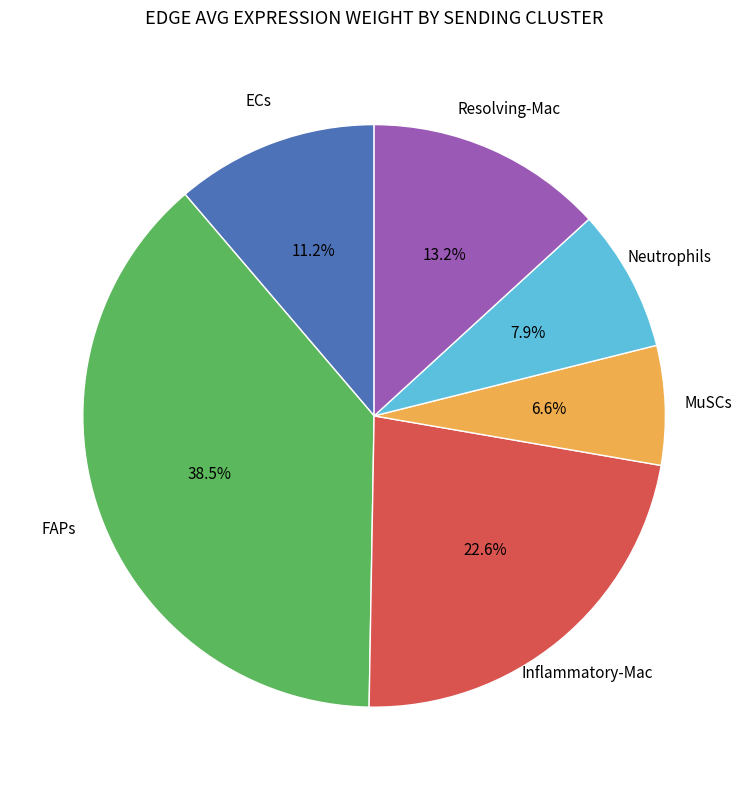

Count the number of slices in the pie.

6